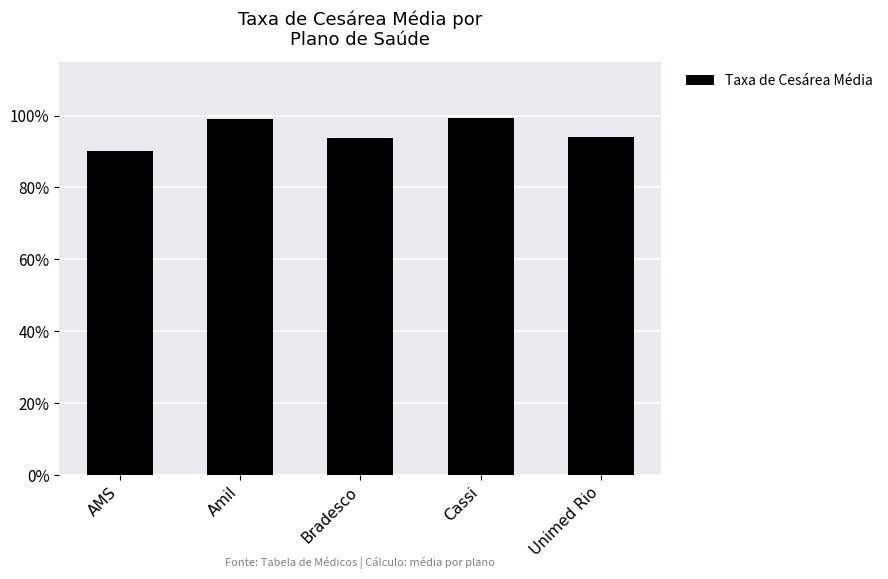

Does the chart contain any negative values?

No